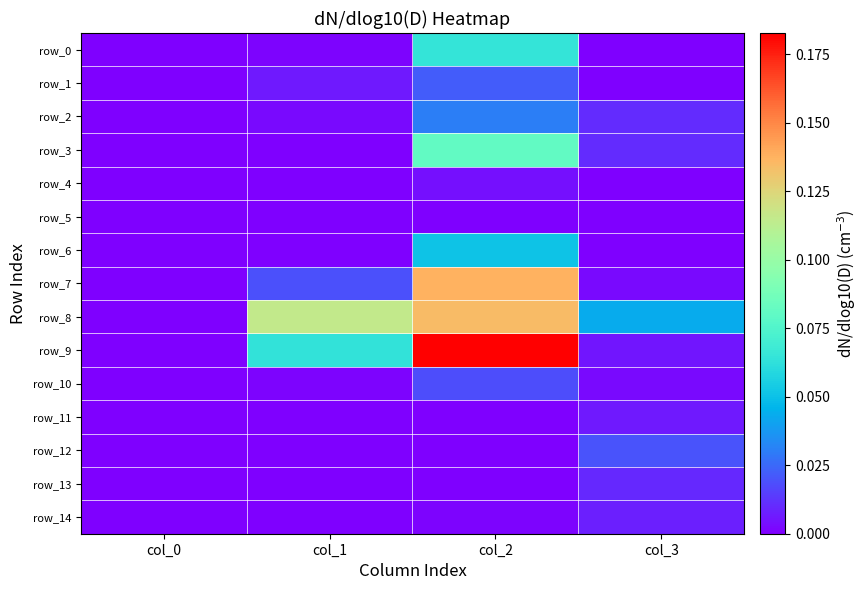

Rank the categories by row_11 value from highest to lowest.

col_3, col_2, col_0, col_1